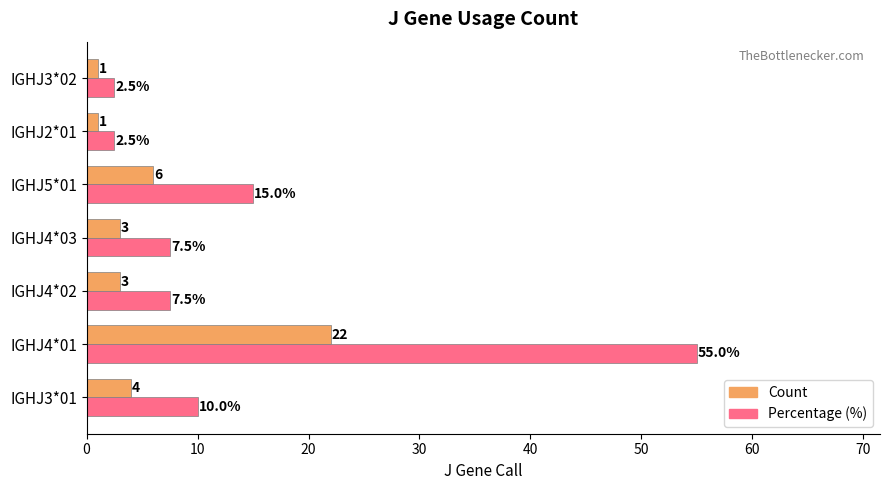

True or false: Count has a value of 1.0 at IGHJ3*02.

True